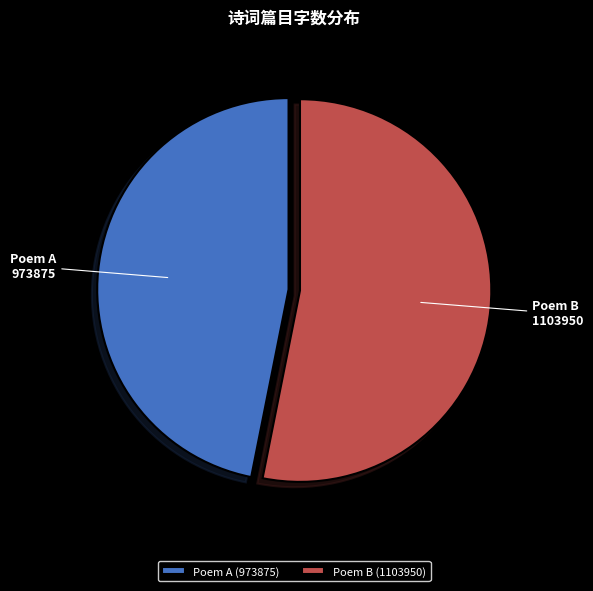

Rank the categories by value from highest to lowest.

Poem B (1103950), Poem A (973875)